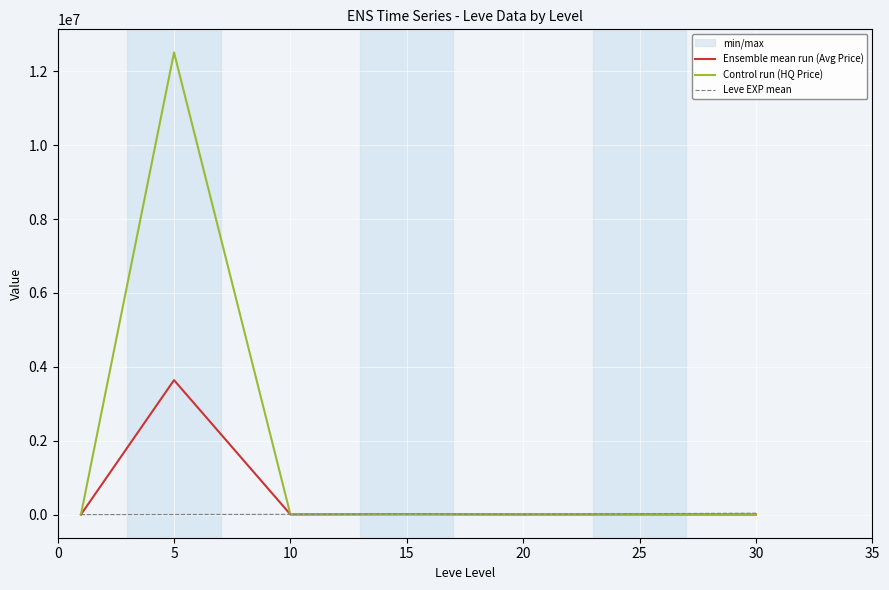

In Control run (HQ Price), how many points are higher than both neighbors (excluding endpoints)?

3